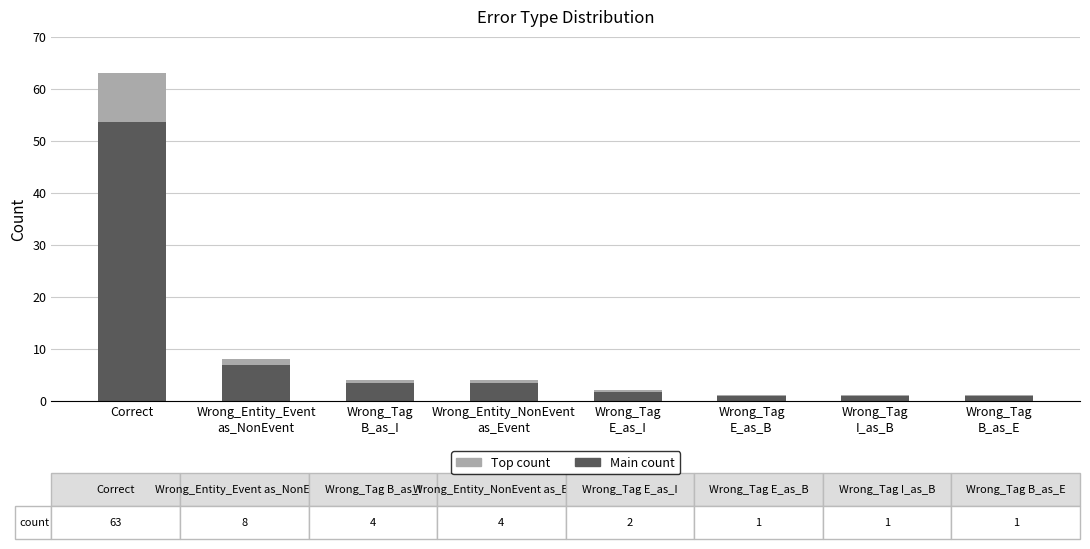

Which category has the highest value in the Main count series?

Correct